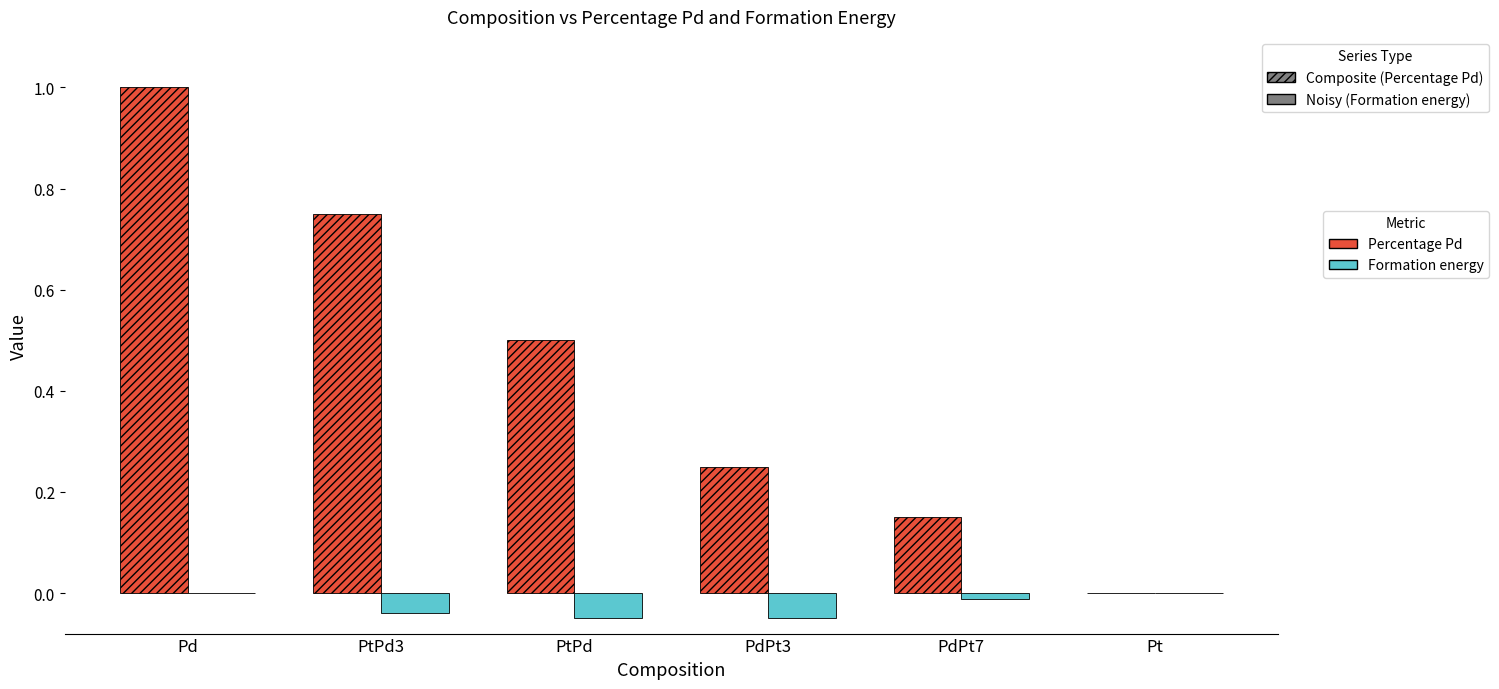

True or false: Percentage Pd has a value of 0.0 at Pt.

True